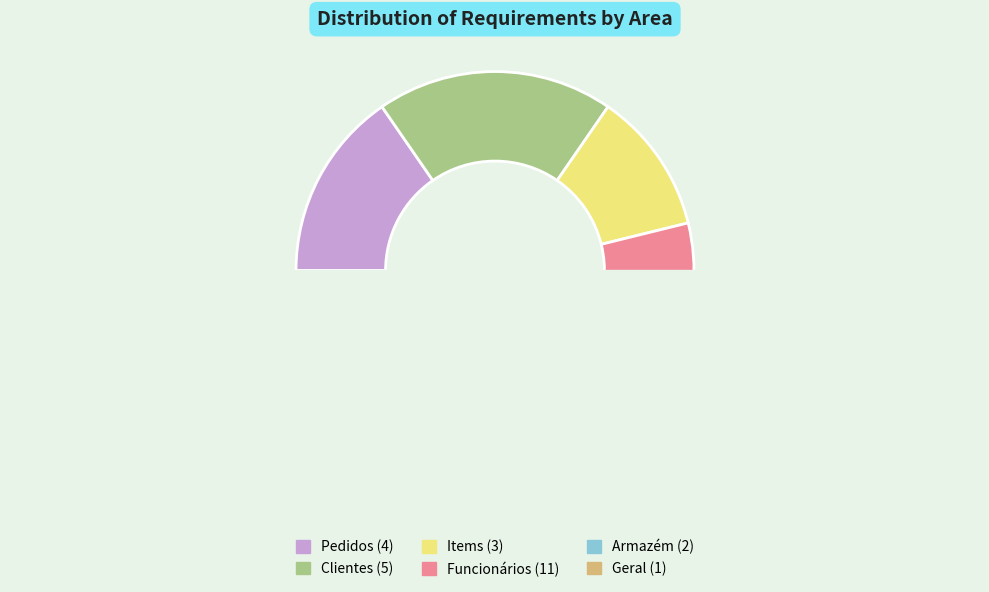

To the nearest percent, what percentage of the pie is Funcionários?

42%